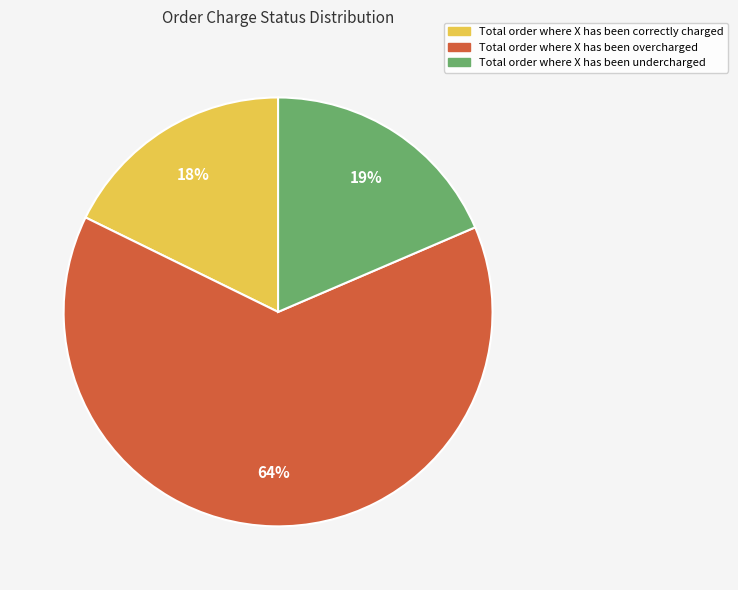

Which category accounts for the majority?

Total order where X has been overcharged